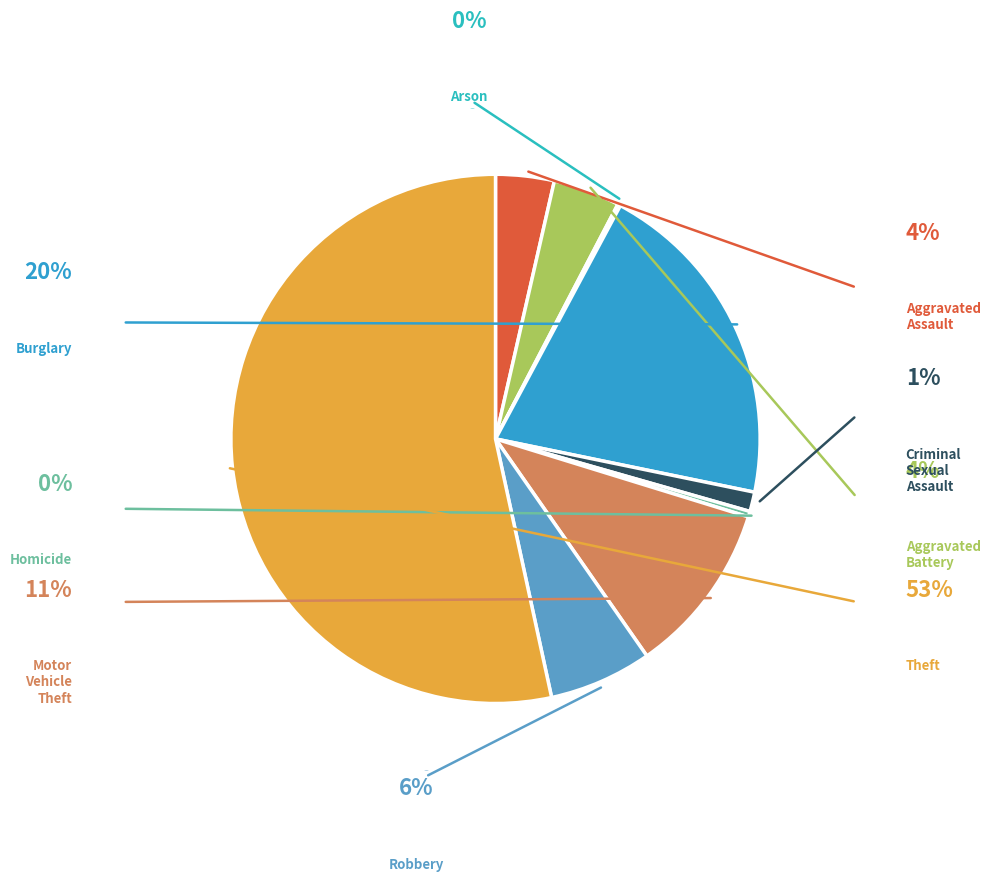

Which category has the smallest portion of the pie?

Arson